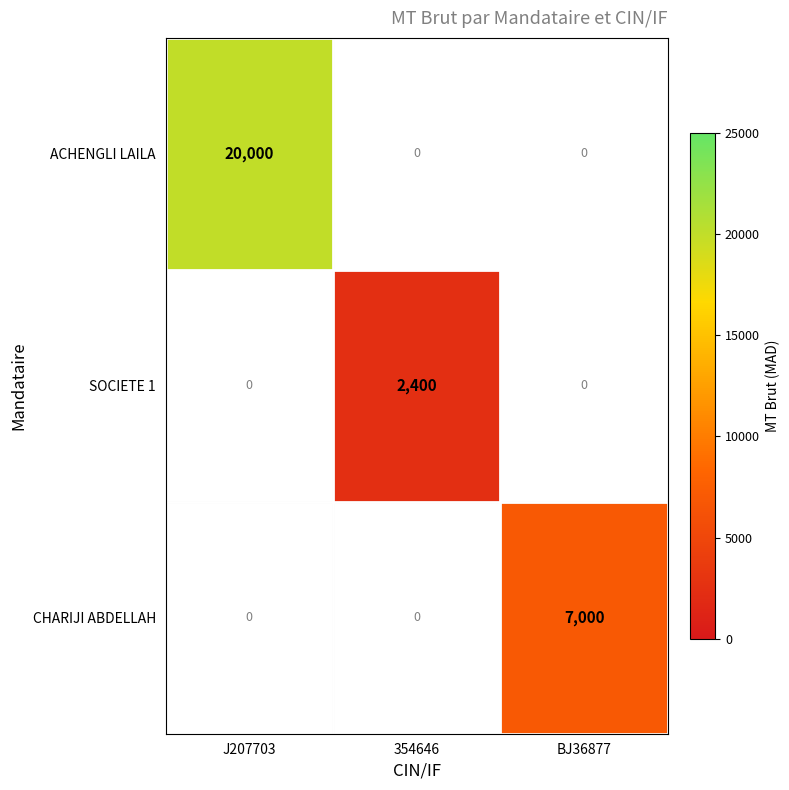

How many distinct data groups are displayed?

3